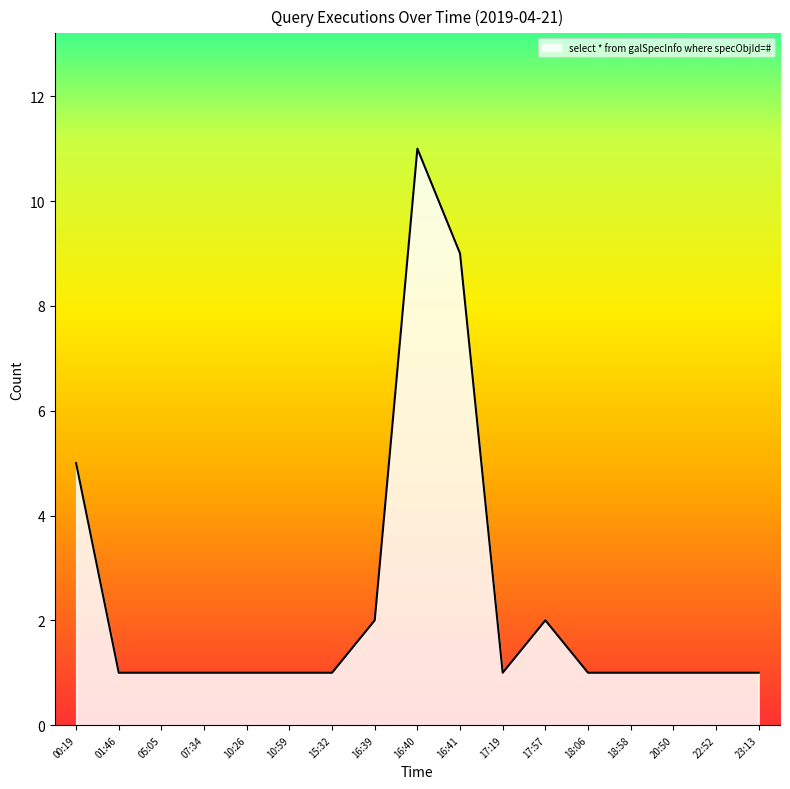

What is the maximum value shown in the chart?

11